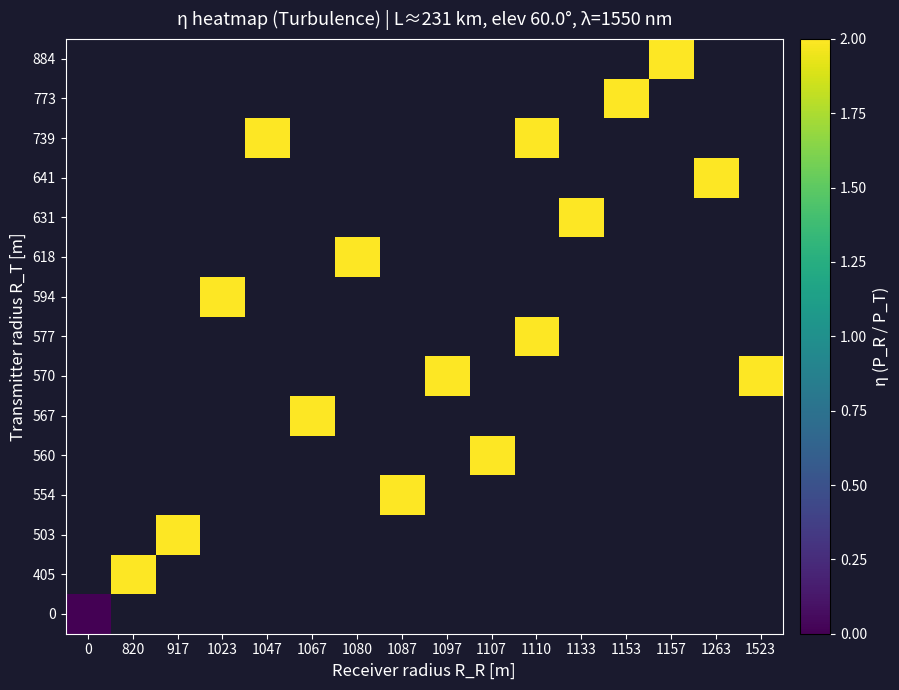

How many categories are shown in the chart?

16